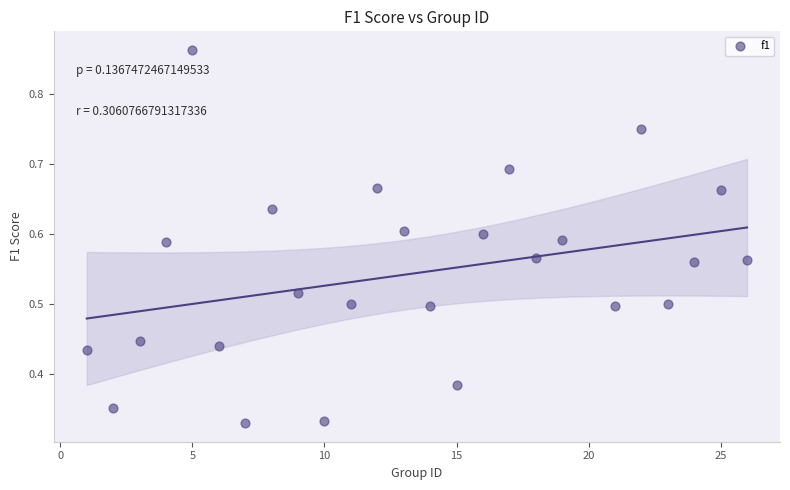

What is the range of X values (max minus min)?

25.0